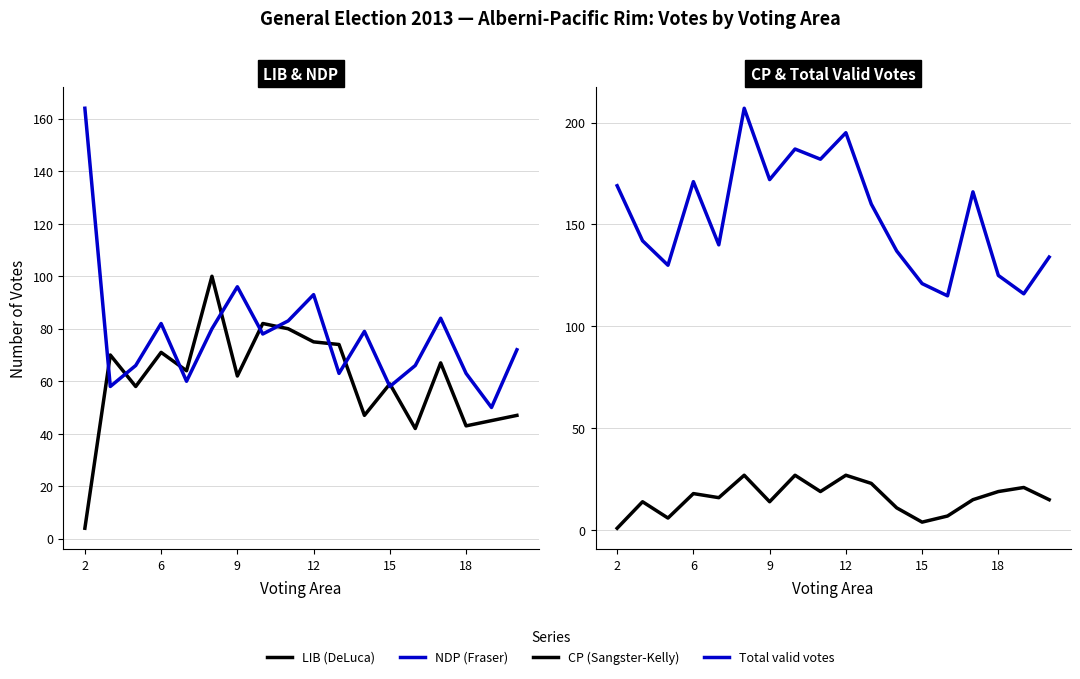

At which label does Total valid votes first exceed 160?

2